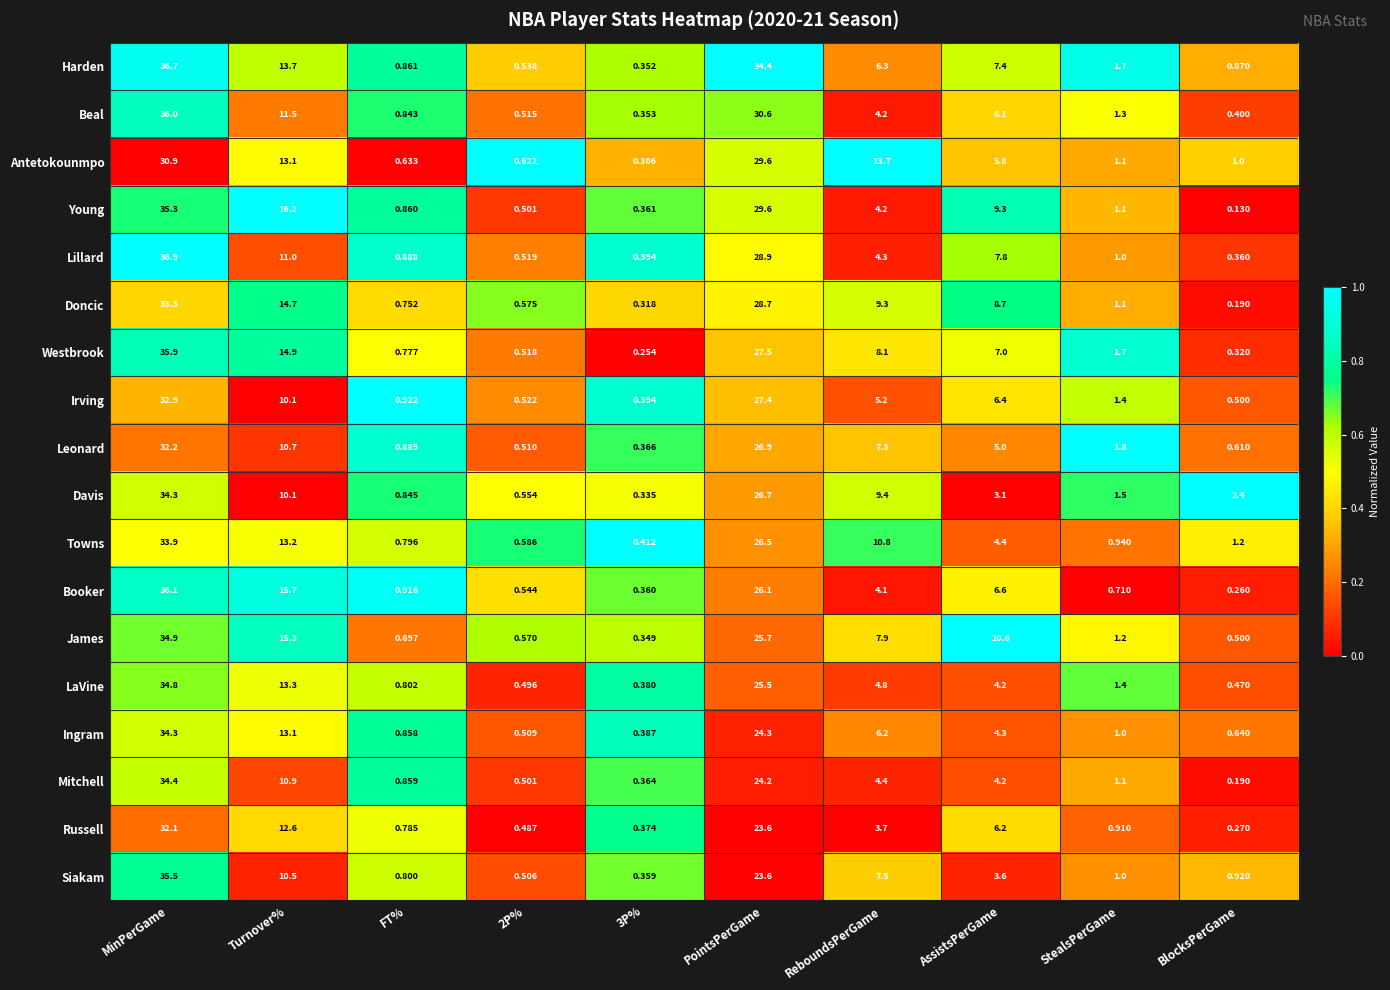

Between MinPerGame and FT%, which series saw the biggest shift?

Lillard